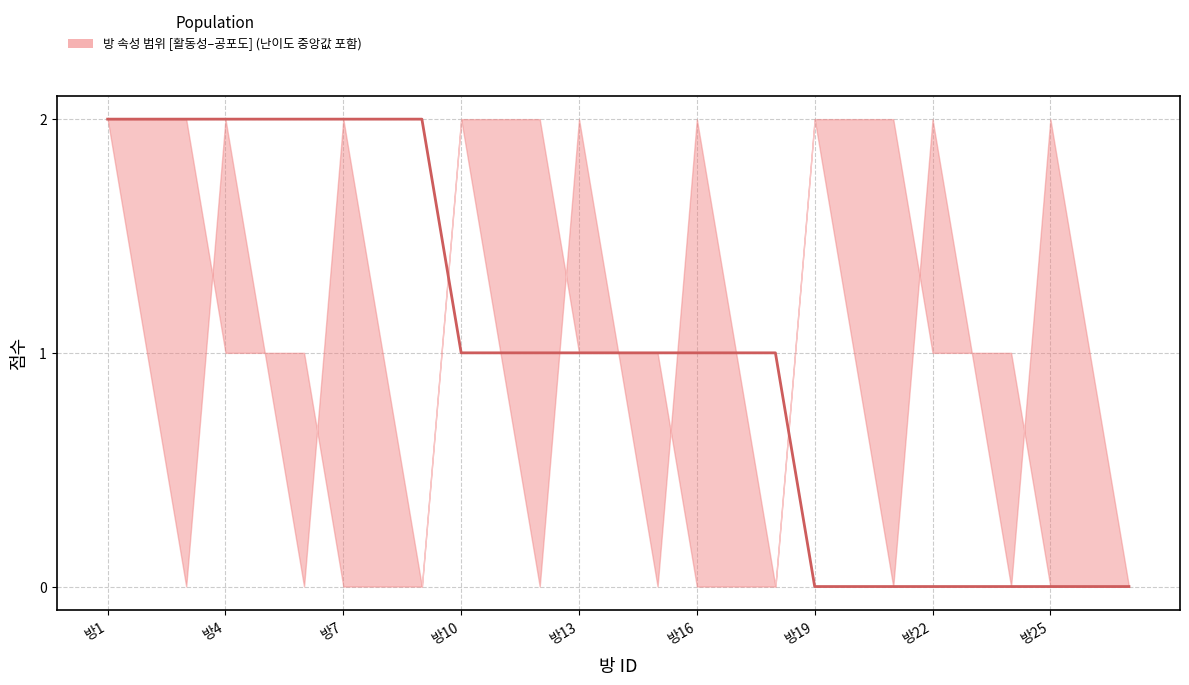

Approximately how many times larger is the value at 방7 compared to 15?

2.0